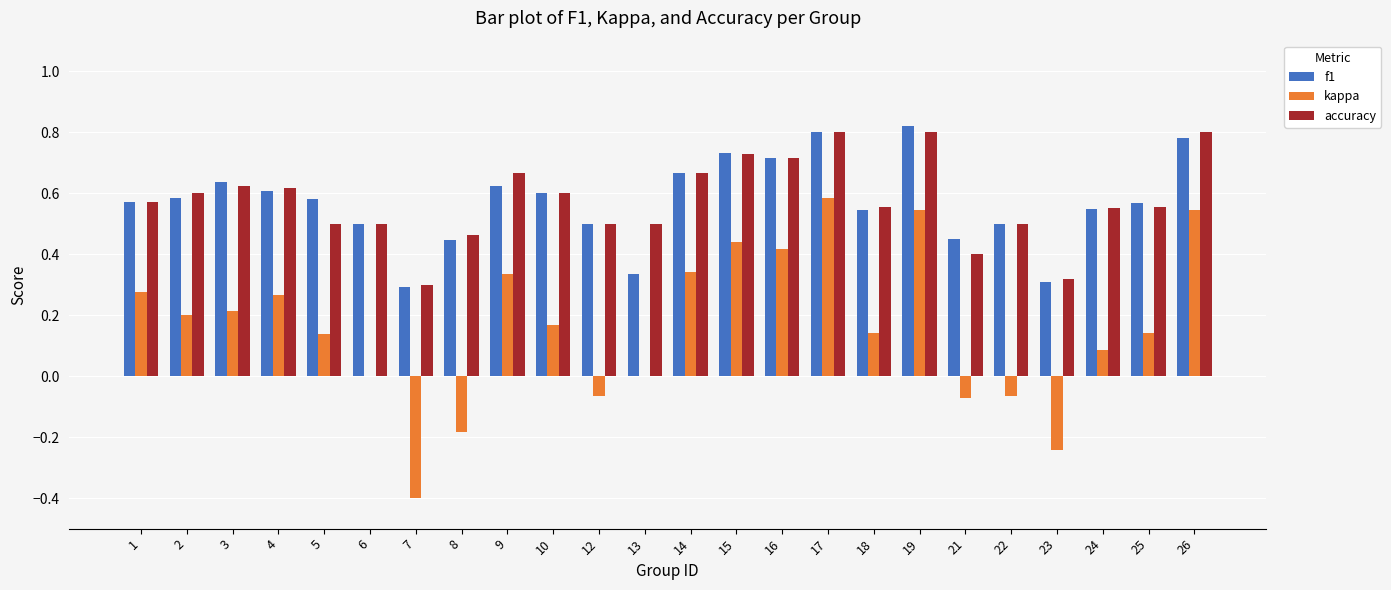

True or false: accuracy has a value of 0.8 at 19.

True